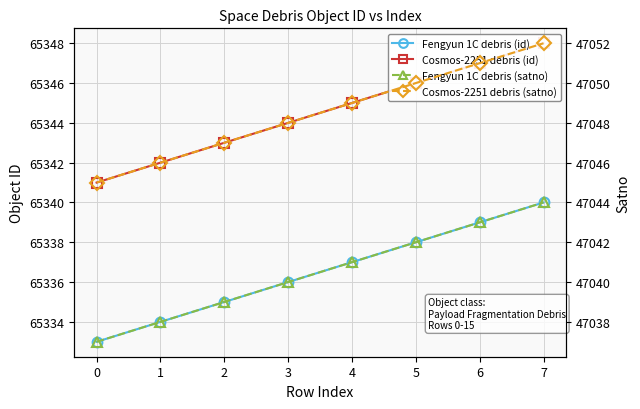

Which series has the widest spread of values?

Fengyun 1C debris (id)